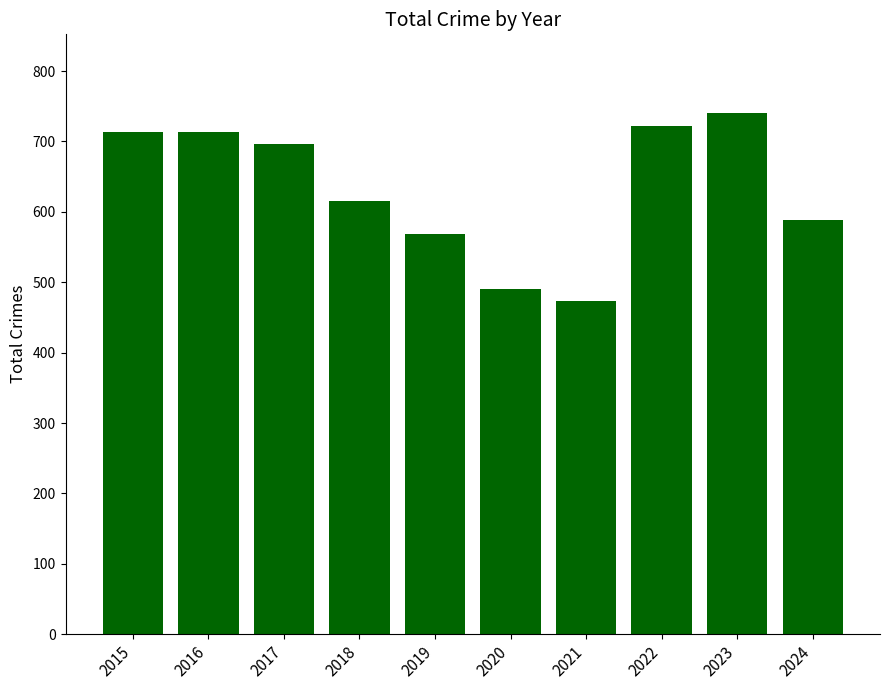

Does the chart contain stacked bars?

No